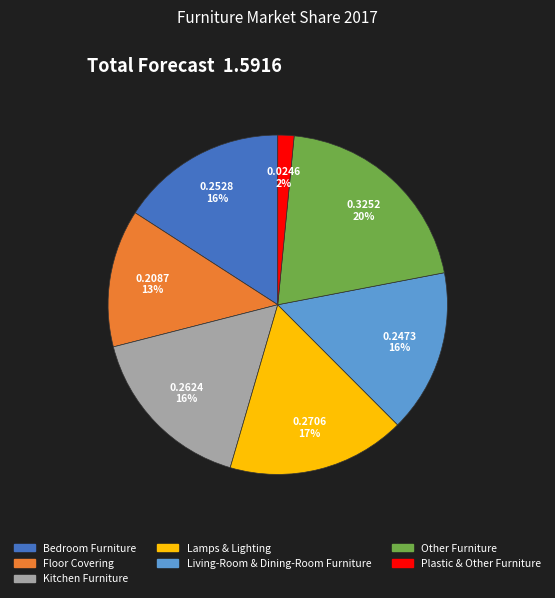

Which slice is the largest?

Other Furniture